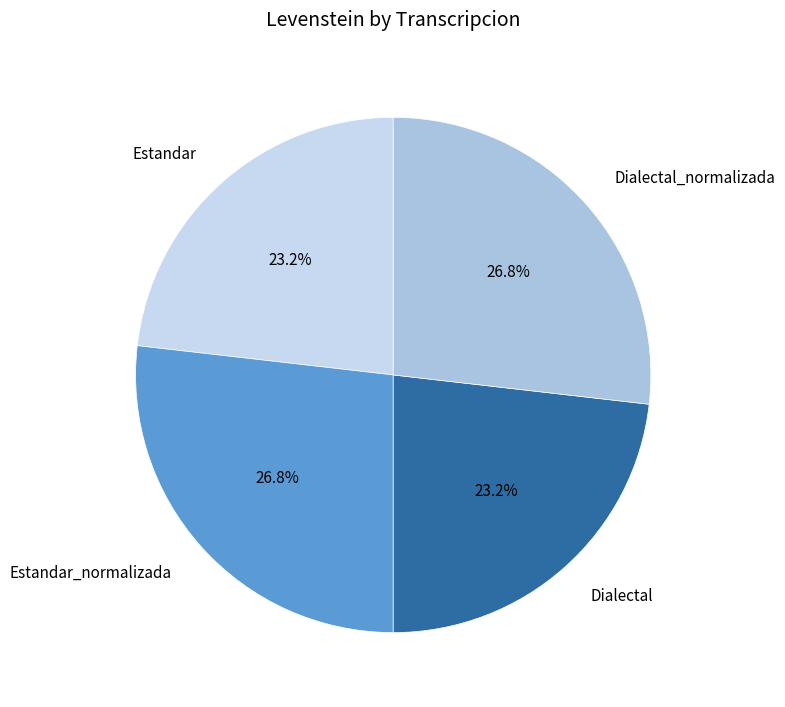

Approximately how many times larger is the value at Estandar compared to Dialectal?

1.0